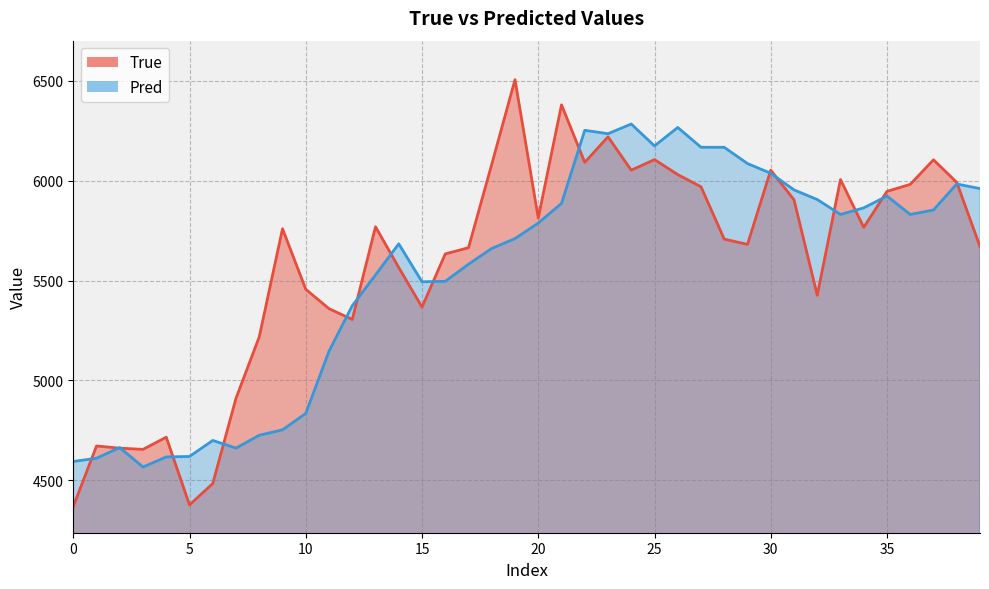

What is the sum of the True values at 11 and 25?

11464.0